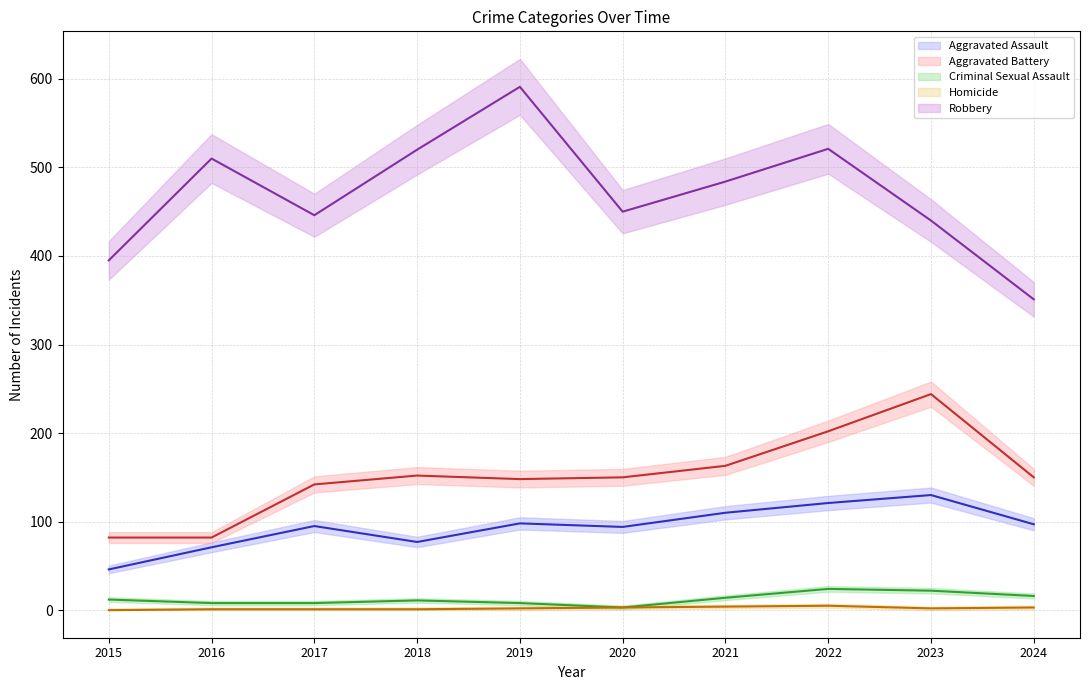

How many data points in Homicide are above 2?

4